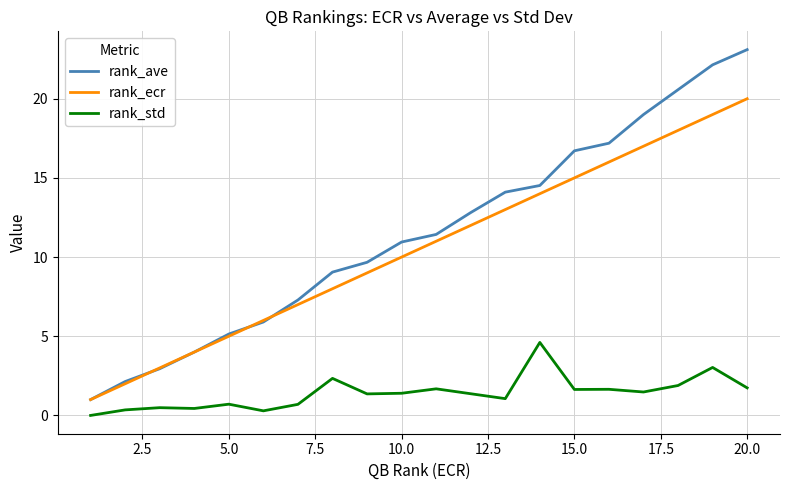

Which series ends up on top after the final intersection of rank_ave and rank_ecr?

rank_ave